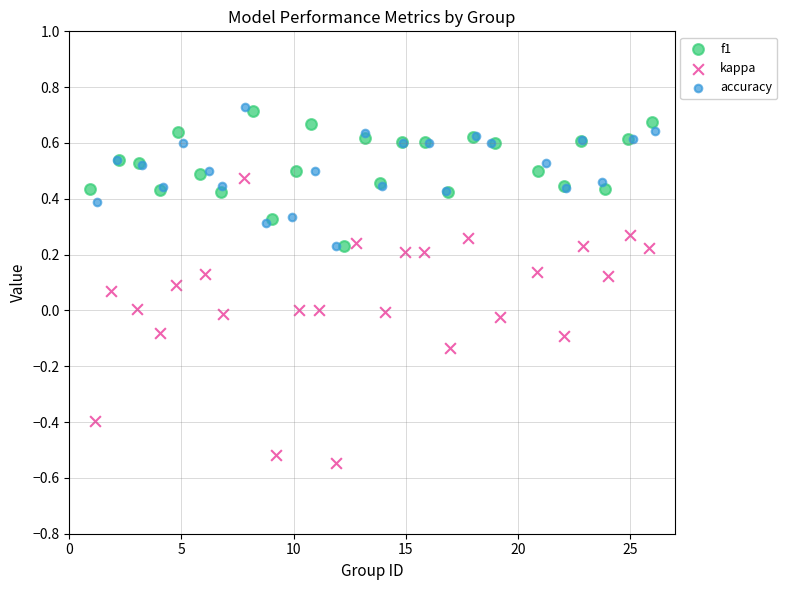

Which series reaches the minimum Y coordinate?

kappa